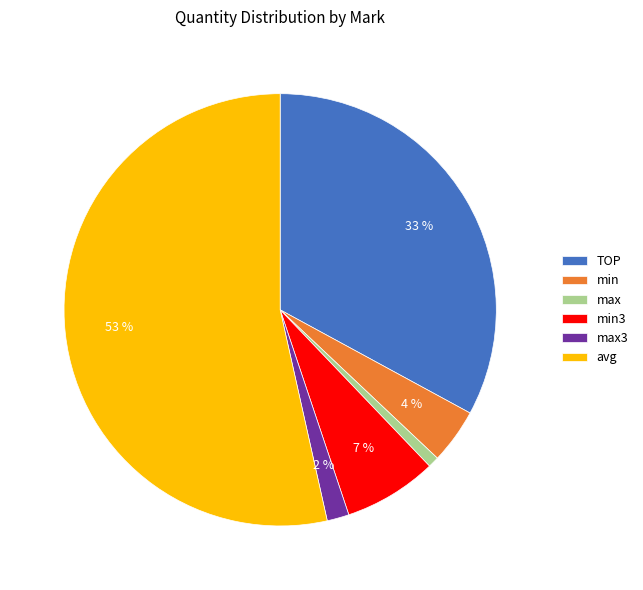

To the nearest percent, what is the difference between the min and min3 slice percentages?

3%